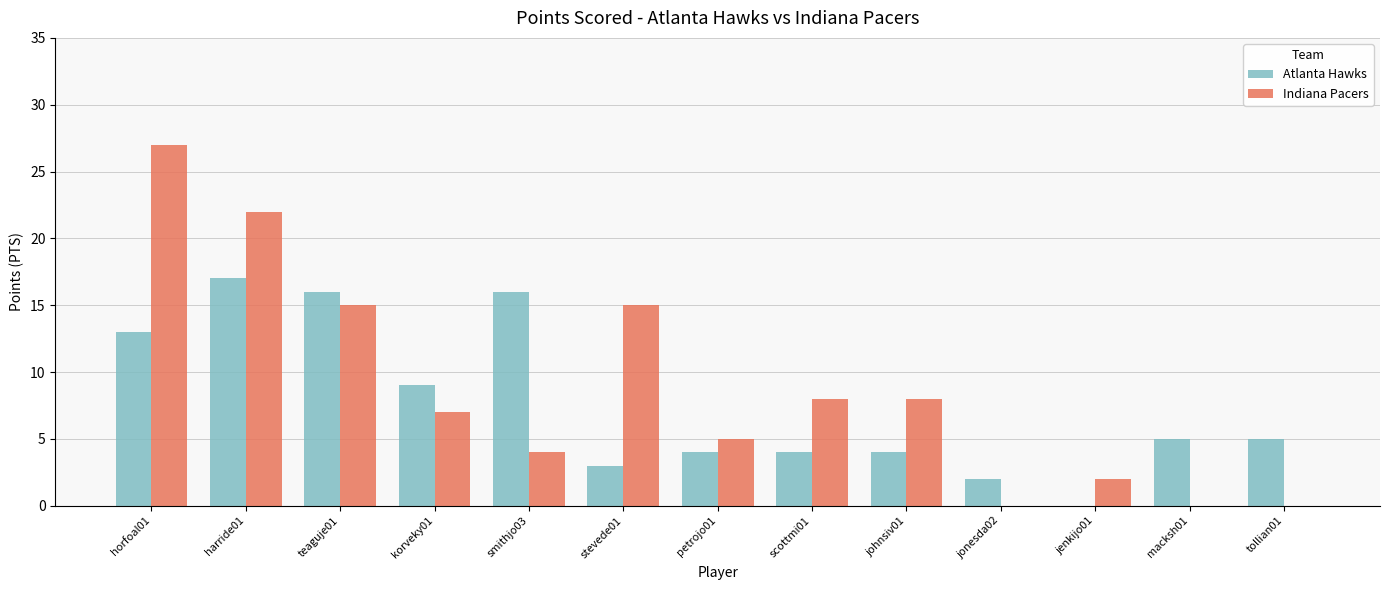

Does the chart contain stacked bars?

No